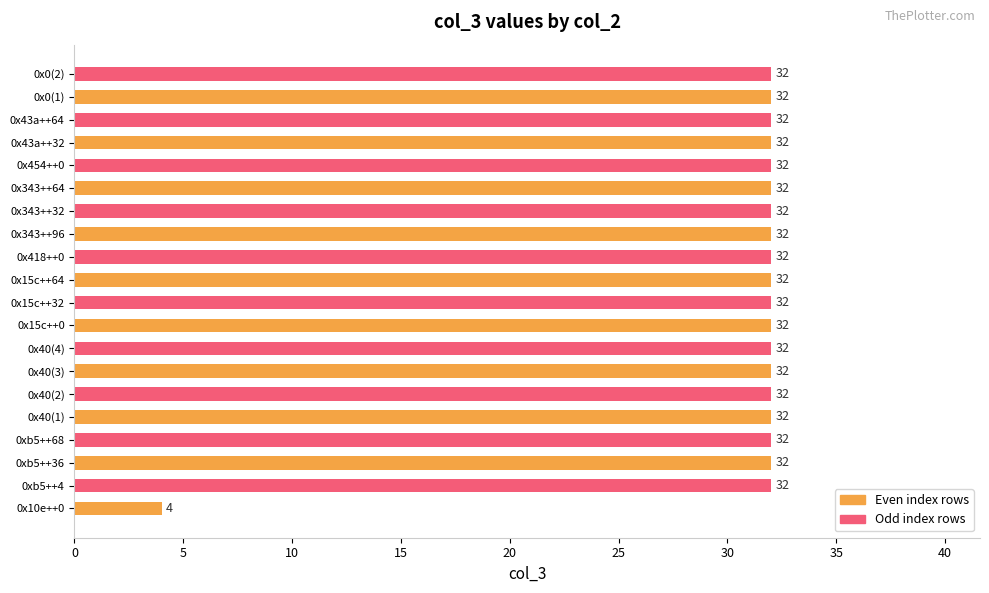

The chart shows a value of 32 at 0x40(3). True or false?

True